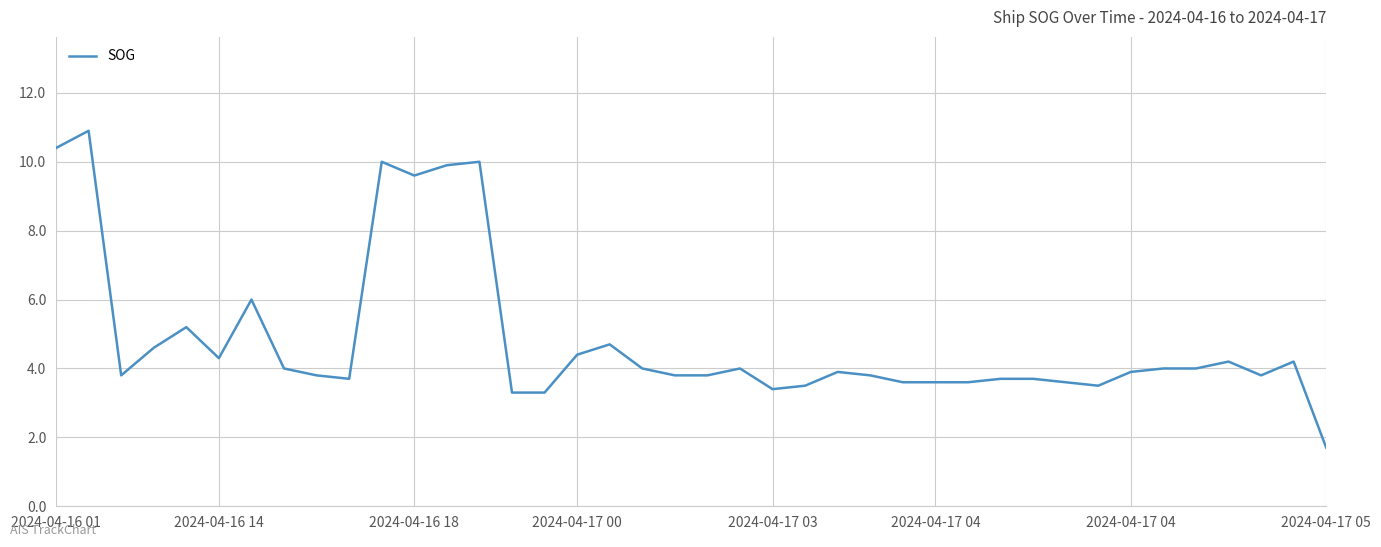

What is the maximum value shown in the chart?

10.9